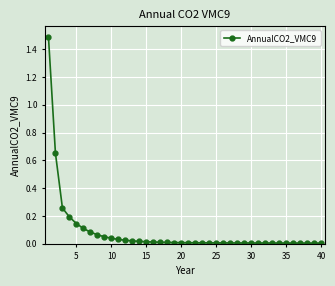

What is the maximum value shown in the chart?

1.5